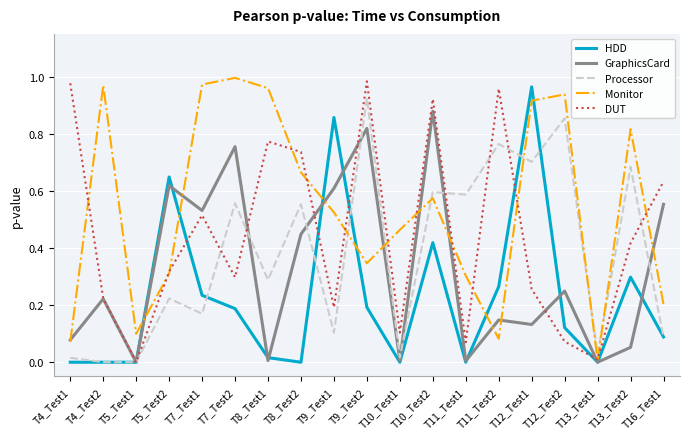

Between T5_Test1 and T7_Test1, which series saw the biggest shift?

Monitor